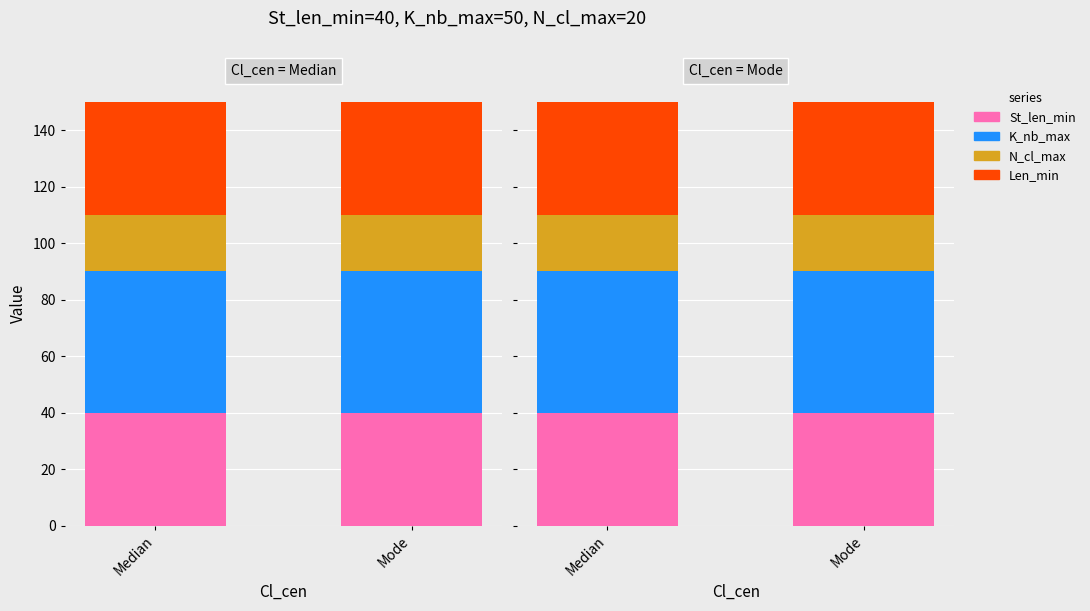

The St_len_min series shows 40 at Mode. True or false?

True